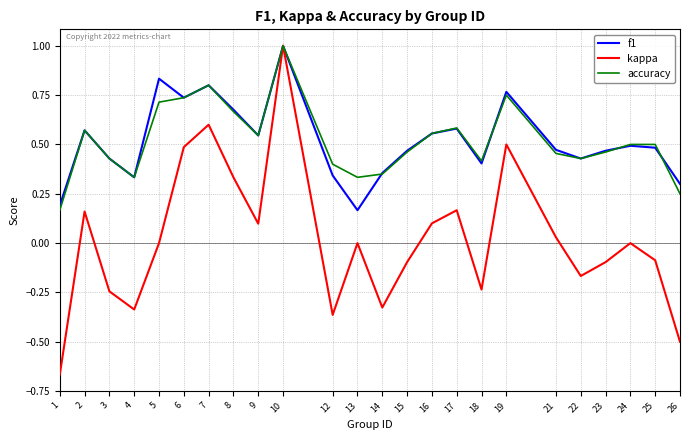

Does the chart have visible grid lines?

Yes